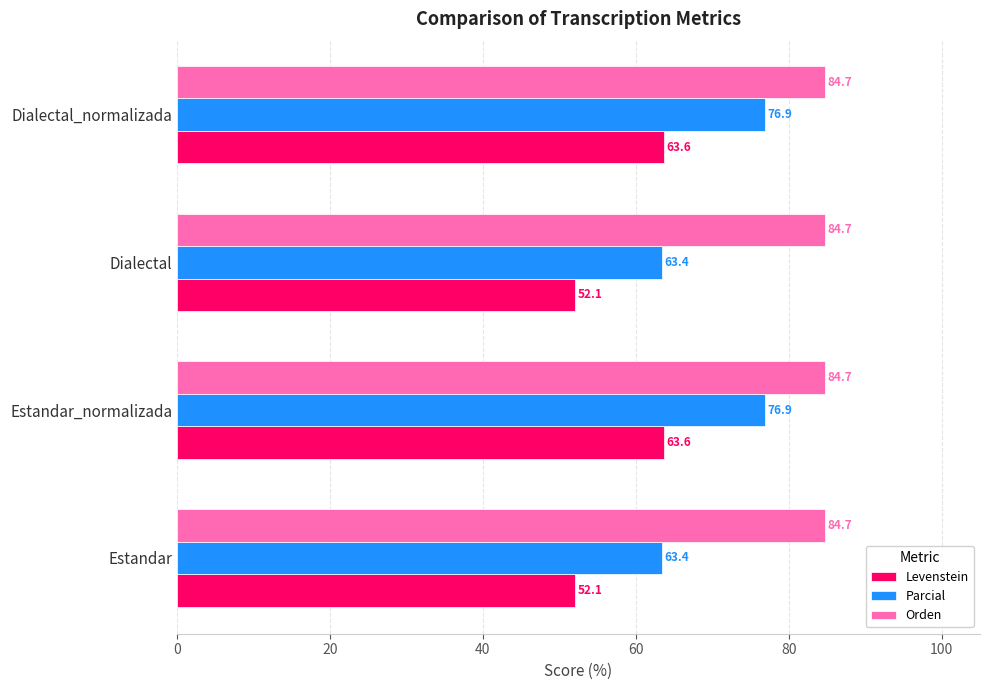

What is the sum of all Levenstein values?

231.4